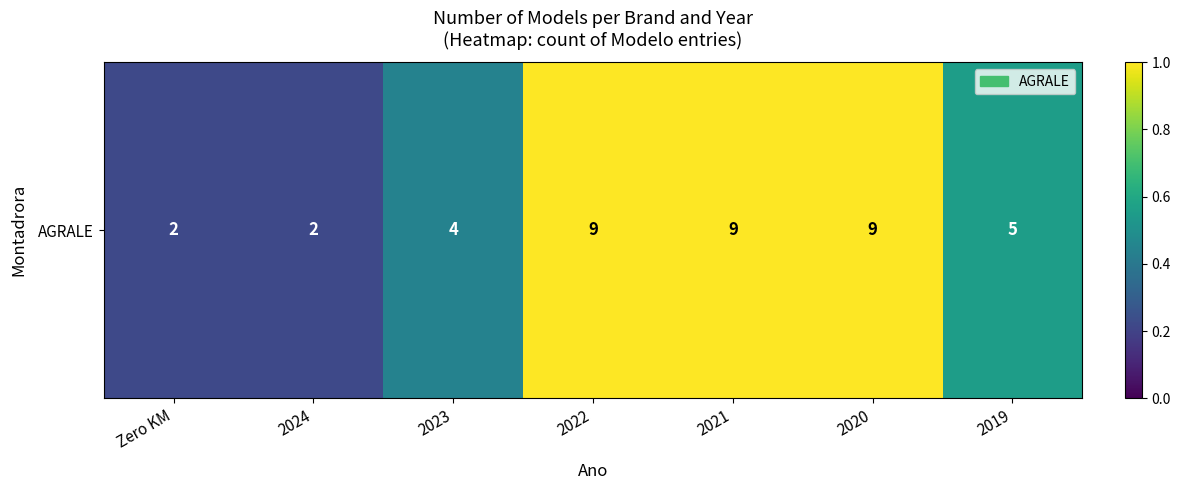

How many series are shown in this chart?

1